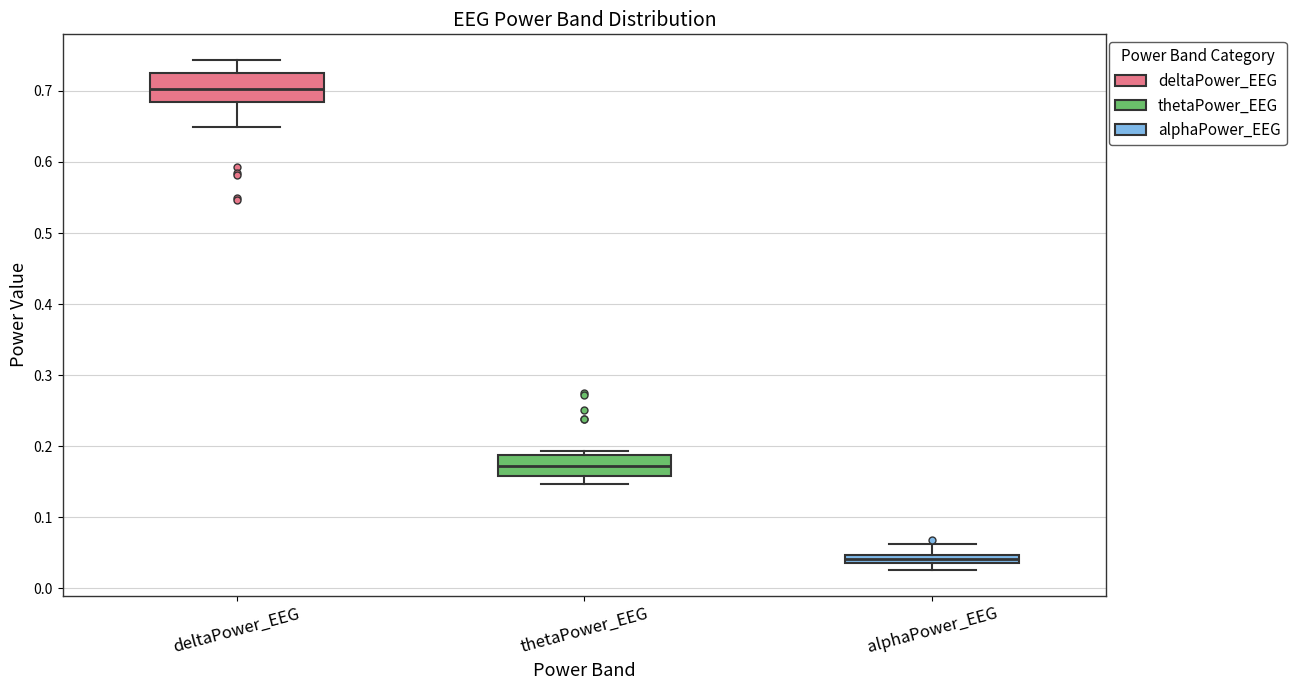

Where is the lower edge of the box for deltaPower_EEG on the y-axis? The values are not printed on the chart, so give them approximately, as read against the axis.

0.68